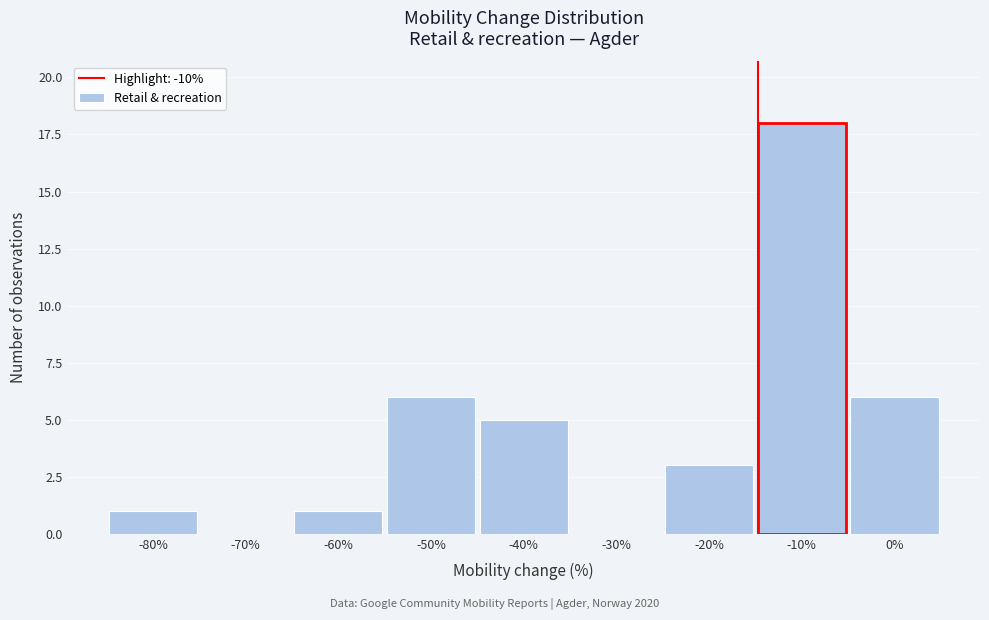

Reading left to right, transcribe all the data shown in this chart.

-80%=1	-70%=0	-60%=1	-50%=6	-40%=5	-30%=0	-20%=3	-10%=18	0%=6